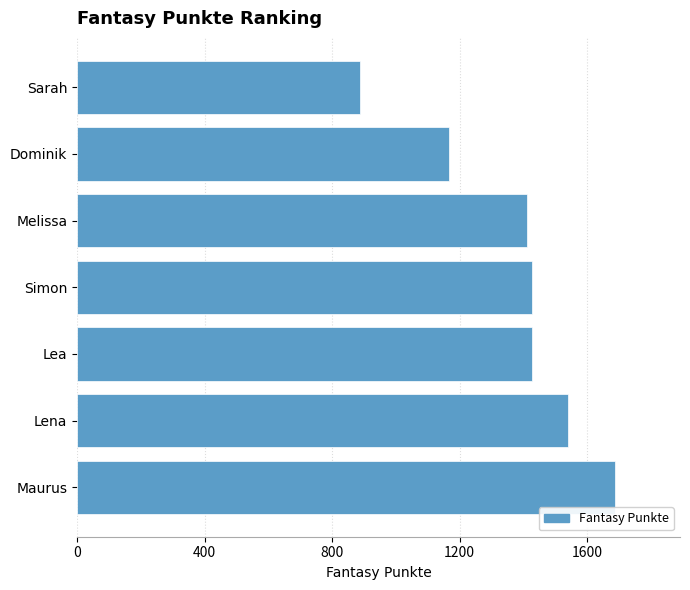

How many categories are shown in the chart?

7